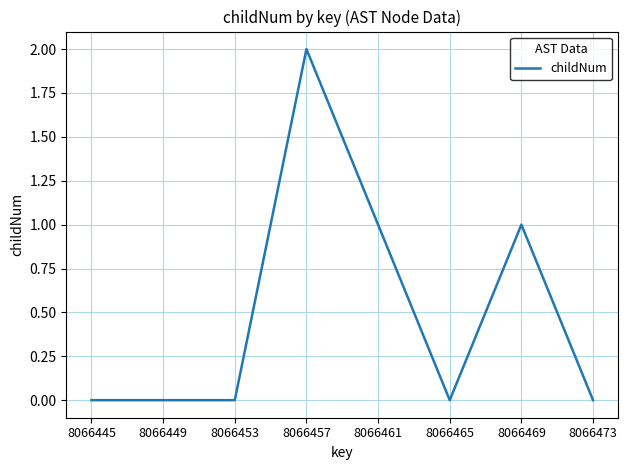

Does the chart have visible grid lines?

Yes